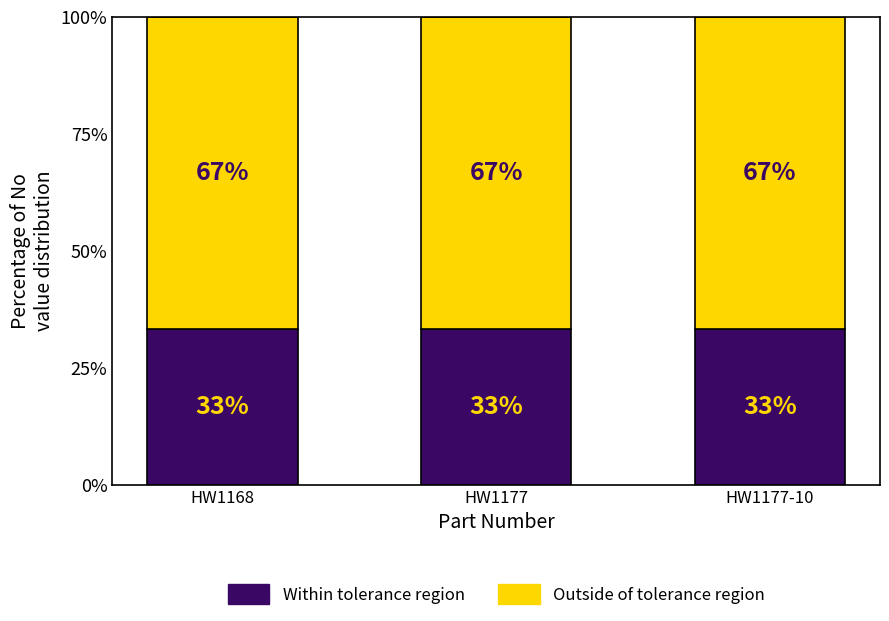

What value does the Within tolerance region series have at HW1177?

33.3